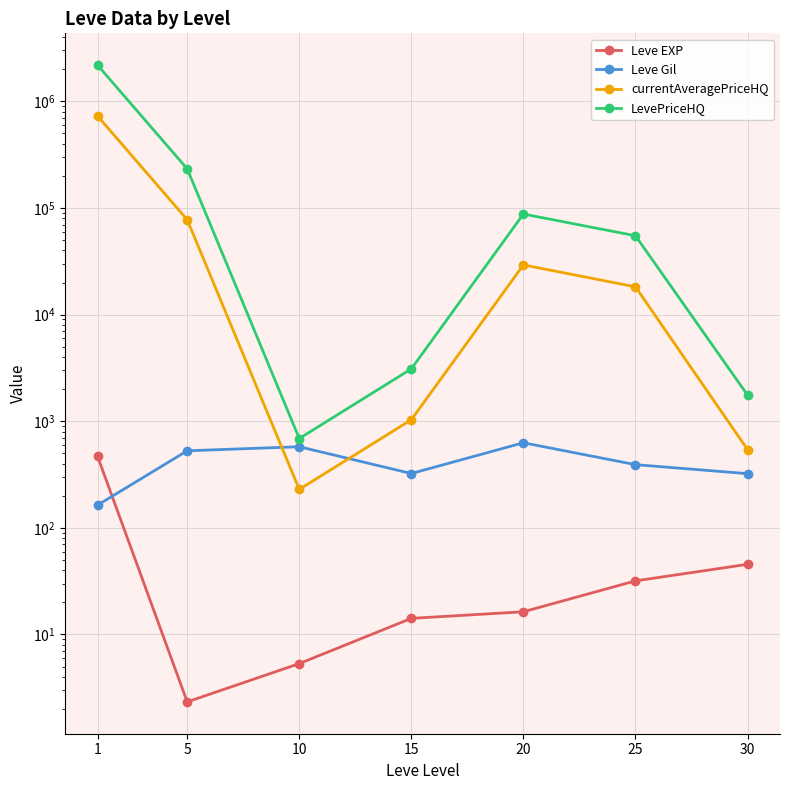

Reading right to left, extract all data points from this chart.

Leve EXP: 45.5	31.8	16.3	14.2	5.3	2.3	468.5
Leve Gil: 322.5	391.7	628.3	323.3	576.7	528.3	163.5
currentAveragePriceHQ: 543.0	18227.3	29253.8	1032.7	229.6	77637.0	728173.5
LevePriceHQ: 1761.6	54907.6	87761.3	3098.1	688.8	232911.1	2184616.7